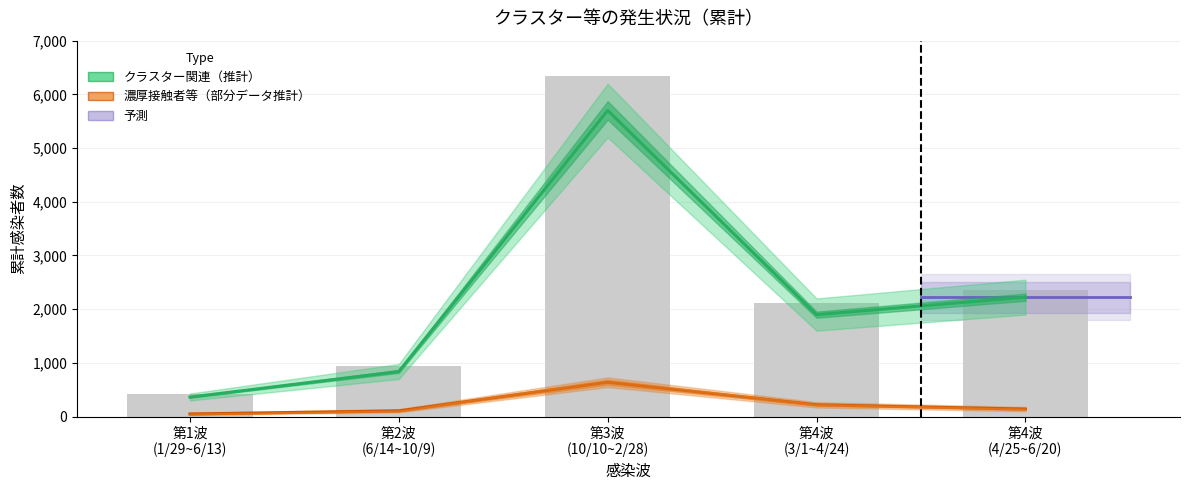

What is the label of the 4th bar from the right?

第2波
(6/14~10/9)